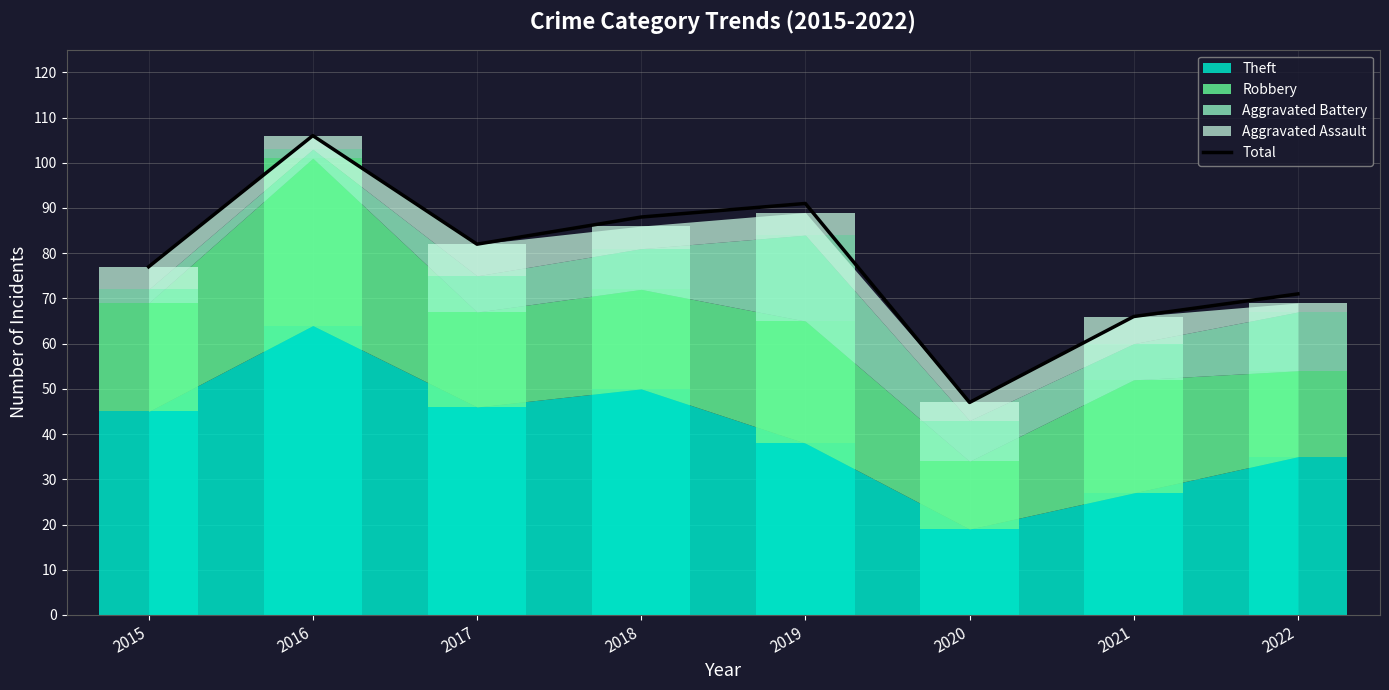

Reading left to right, extract all data points from this chart.

2015=77	2016=106	2017=82	2018=88	2019=91	2020=47	2021=66	2022=71